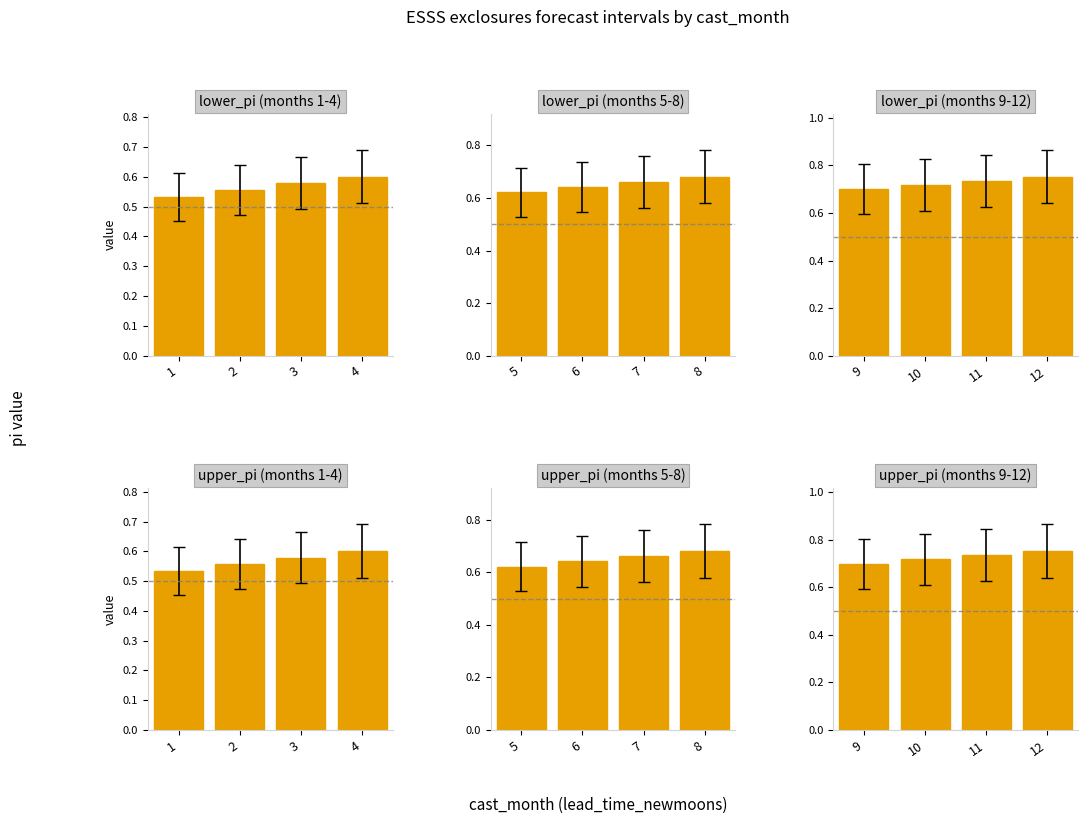

Rank the series at 12 from highest to lowest value.

lower_pi, upper_pi